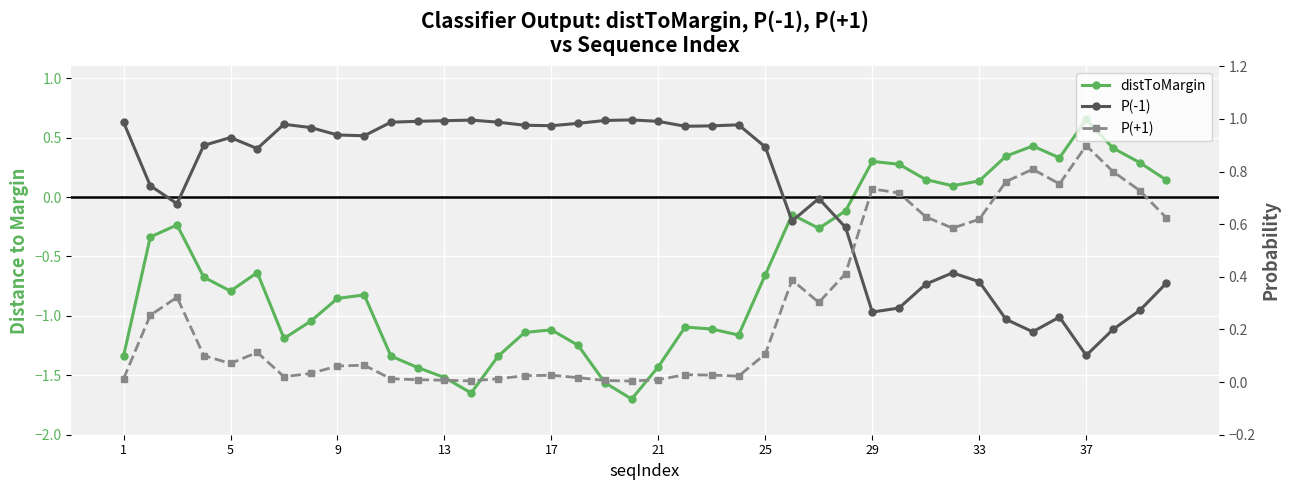

Is the value of P(-1) at 20 greater than the value of distToMargin at 33?

Yes